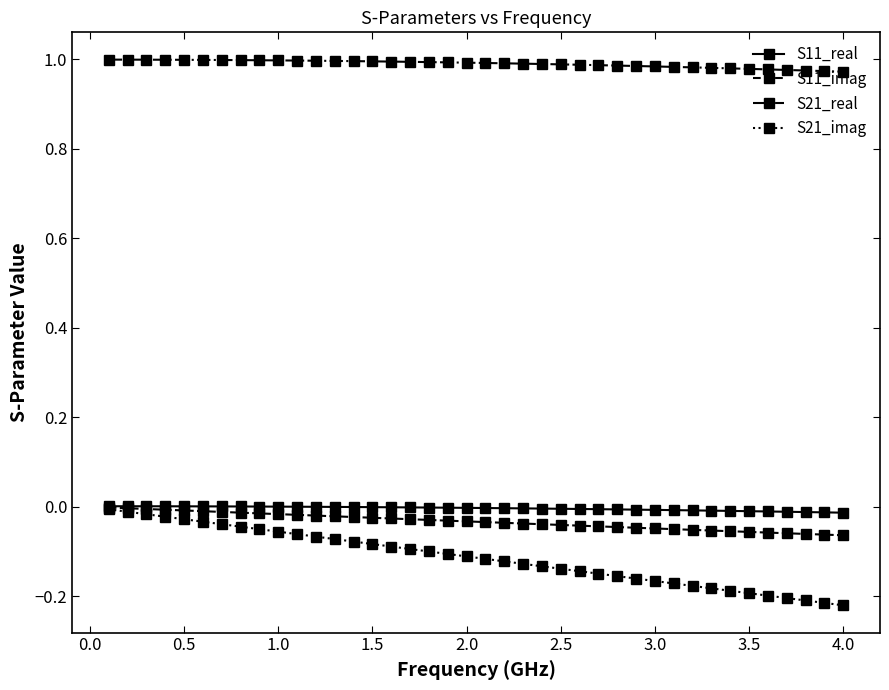

Which series has the largest range (max minus min)?

S21_imag